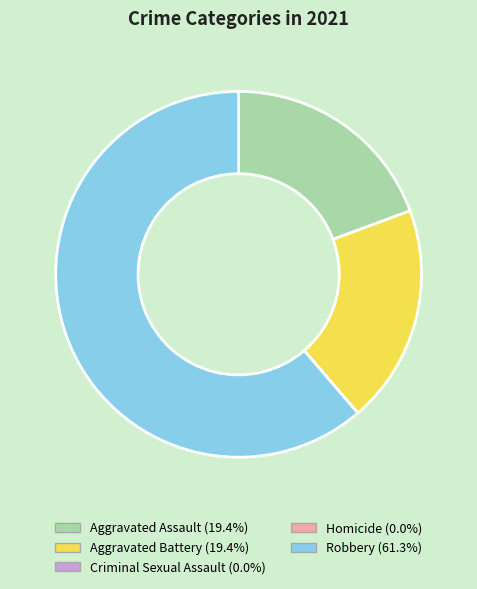

True or false: Robbery accounts for 61% of the total.

True